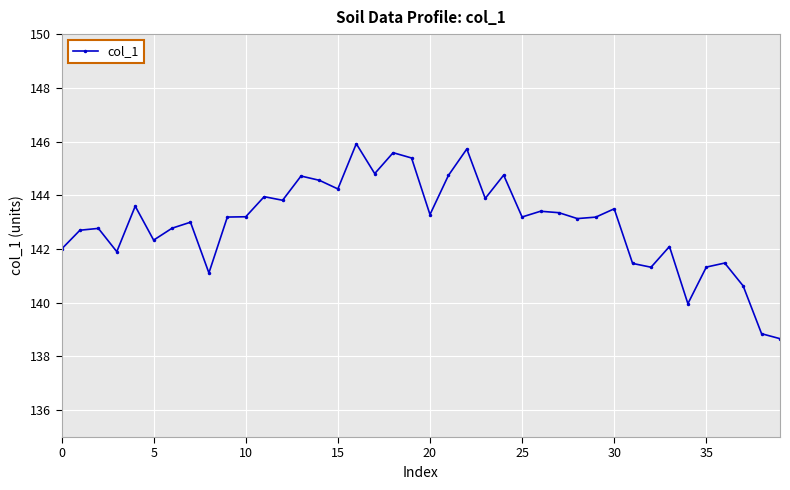

What is the difference between the maximum and second lowest values?

7.1